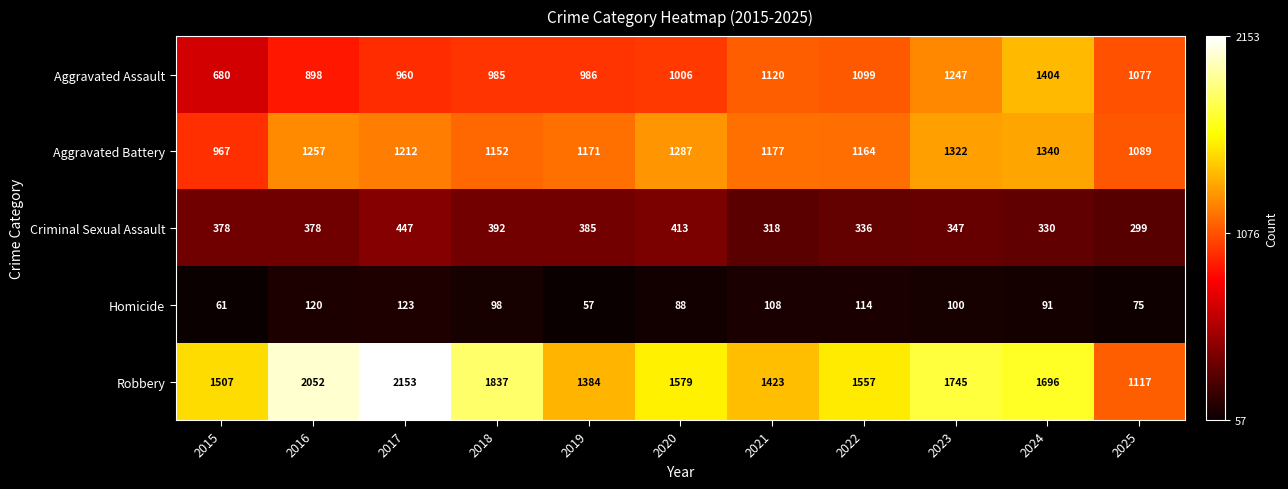

Rank the series by their maximum value, from lowest to highest.

Homicide, Criminal Sexual Assault, Aggravated Battery, Aggravated Assault, Robbery